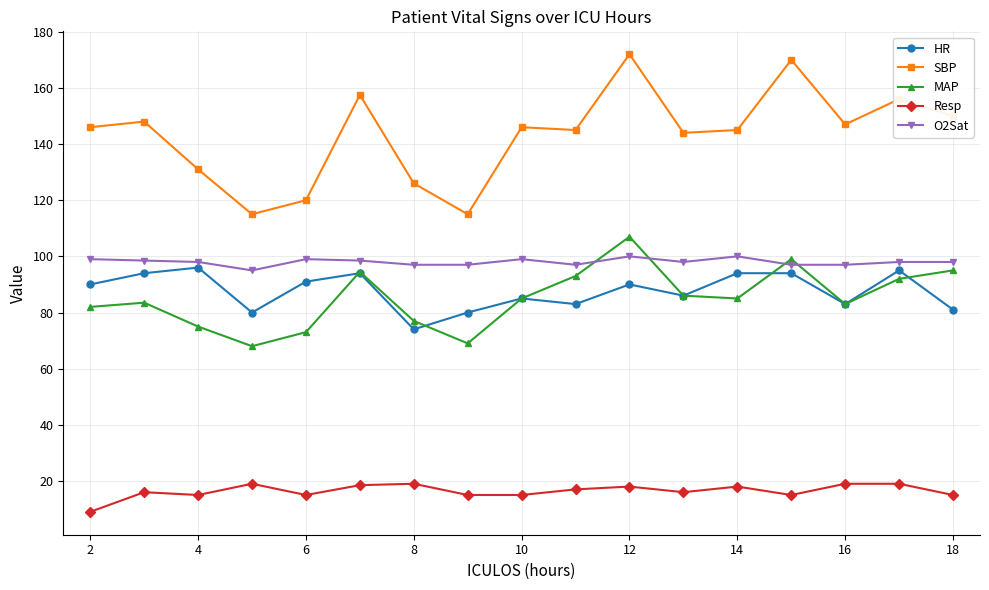

What is the maximum value for Resp?

19.0